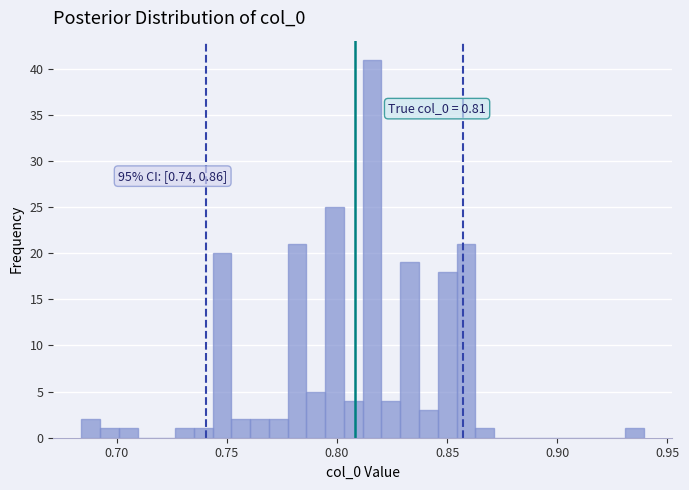

Around what value on the x-axis is the tallest bar? Give the approximate position of its centre, as read against the axis.

0.815